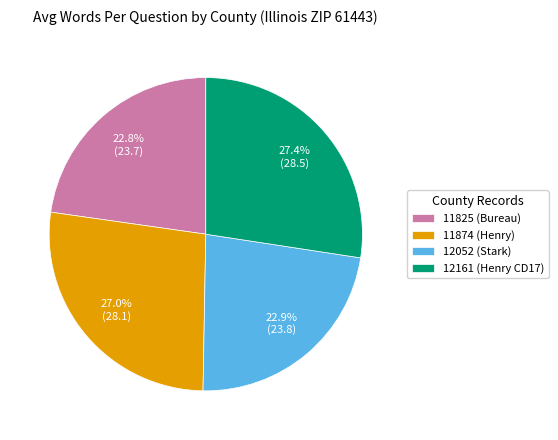

Is there any slice that represents more than half of the pie?

No